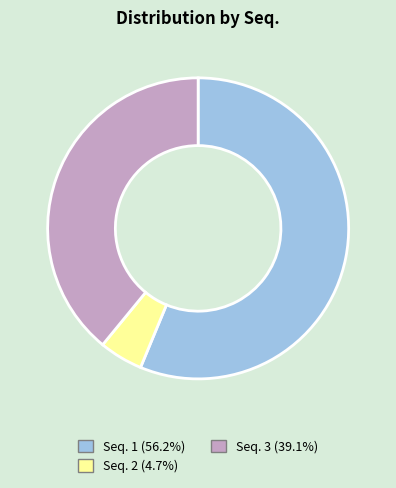

Is there a majority slice in this chart?

Yes